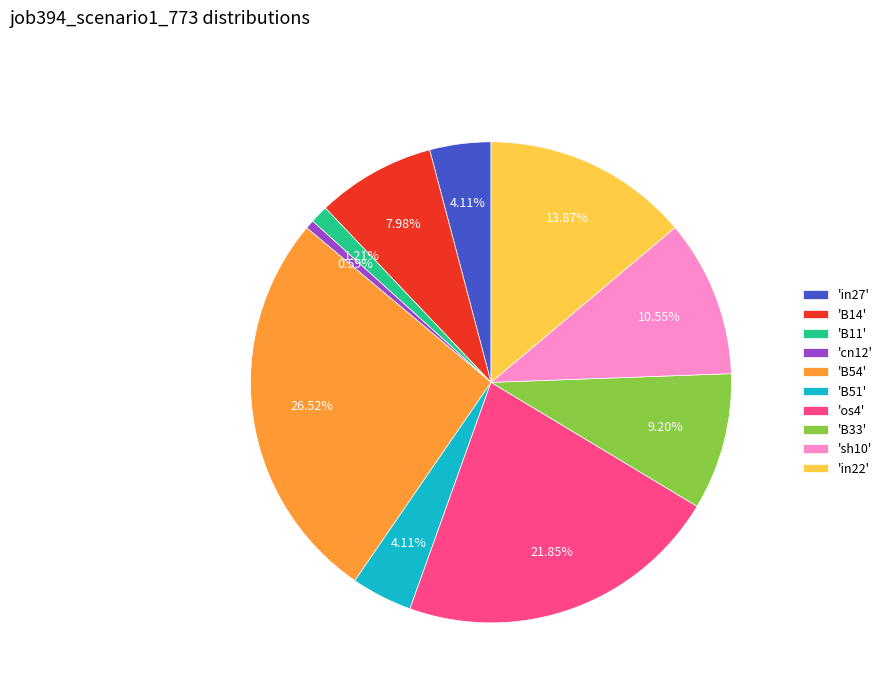

Do 'in22' and 'B51' together represent more than half of the pie?

No